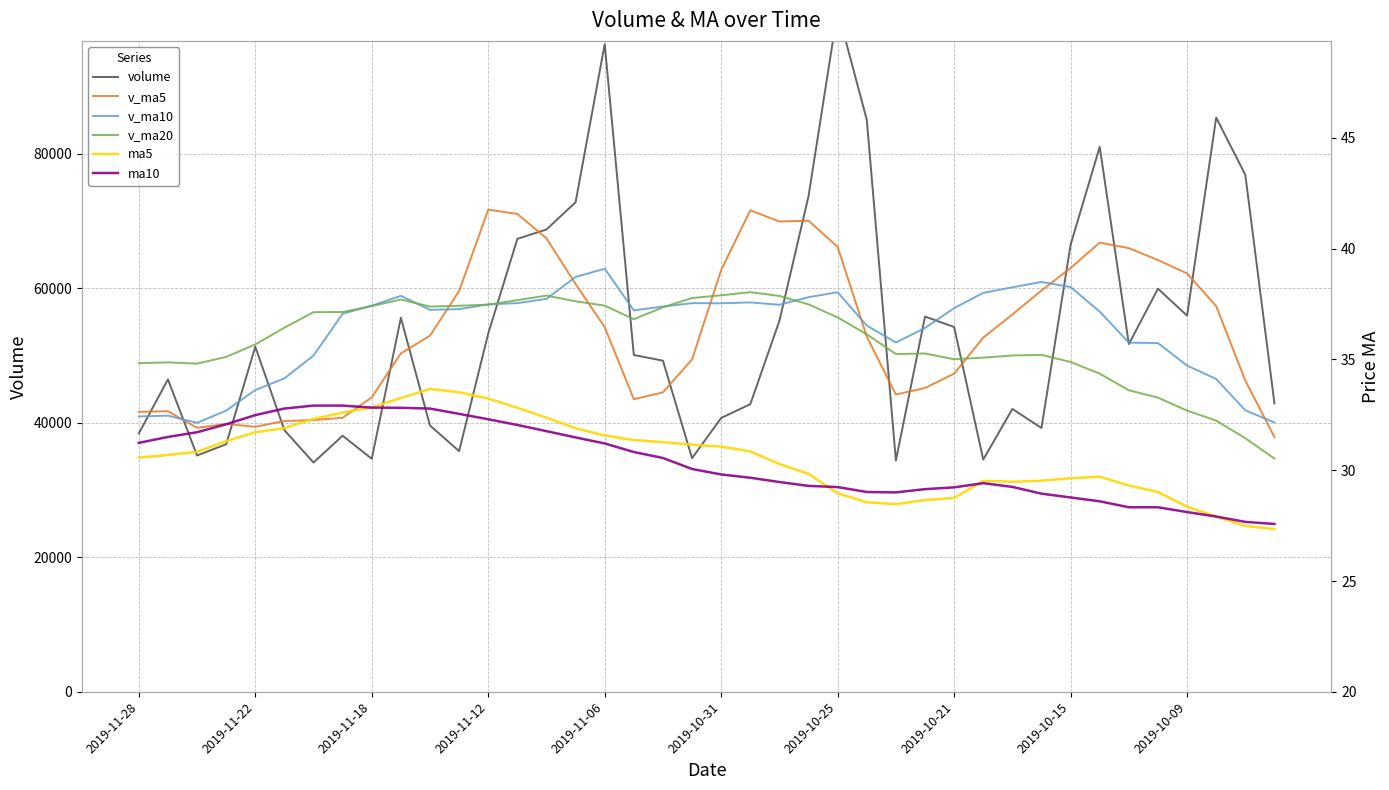

Reading left to right, list all the values displayed in this chart.

volume: 38413.3	46460.0	35144.5	36813.9	51313.9	38907.6	34093.4	38080.6	34654.4	55612.6	39603.4	35791.4	53283.8	67357.6	68749.6	72796.0	96306.1	50090.8	49238.4	34748.0	40723.9	42771.8	55170.1	73707.9	101301.0	85063.8	34407.7	55804.3	54247.1	34537.2	42061.2	39233.4	66491.0	81029.8	51706.9	59948.9	55936.1	85385.0	76875.7	42895.2
v_ma5: 41629.1	41728.0	39254.7	39841.9	39410.0	40269.7	40408.9	40748.5	43789.1	50329.8	52957.2	59595.7	71698.6	71060.0	67436.2	60635.9	54221.4	43514.6	44530.4	49424.3	62734.9	71602.9	69930.1	70056.9	66164.8	52812.0	44211.5	45176.6	47314.0	52670.5	56104.5	59682.0	63022.5	66801.3	65970.5	64208.2	62209.0	57352.7	46281.0	37884.3
v_ma10: 40949.4	41068.4	40001.6	41815.5	44869.9	46613.4	50002.3	56223.5	57424.6	58883.0	56796.5	56908.6	57606.6	57795.2	58430.3	61685.4	62912.2	56722.3	57293.7	57794.6	57773.5	57907.2	57553.4	58685.4	59417.6	54458.2	51946.8	54099.6	57057.7	59320.5	60156.3	60945.5	60187.6	56541.2	51927.4	51861.2	48506.2	46520.8	41852.5	40060.6
v_ma20: 48873.0	48988.5	48804.1	49805.4	51650.1	54149.4	56457.2	56472.9	57359.1	58338.8	57285.0	57407.9	57580.0	58240.3	58923.9	58071.8	57429.5	55411.0	57175.7	58557.5	58964.9	59426.3	58870.5	57613.3	55672.5	53159.7	50226.5	50310.2	49455.1	49690.6	50012.8	50103.5	49043.4	47309.6	44839.0	43750.3	41817.5	40326.2	37710.8	34685.7
ma5: 30.6	30.7	30.8	31.3	31.7	31.9	32.3	32.6	32.8	33.3	33.7	33.5	33.2	32.8	32.4	31.9	31.6	31.4	31.3	31.2	31.1	30.9	30.3	29.8	29.0	28.6	28.5	28.7	28.8	29.5	29.5	29.5	29.6	29.7	29.3	29.0	28.4	27.9	27.5	27.3
ma10: 31.2	31.5	31.7	32.1	32.5	32.8	32.9	32.9	32.8	32.8	32.8	32.5	32.3	32.0	31.8	31.5	31.2	30.8	30.6	30.1	29.8	29.7	29.5	29.3	29.2	29.0	29.0	29.1	29.2	29.4	29.2	28.9	28.8	28.6	28.3	28.3	28.1	27.9	27.7	27.6